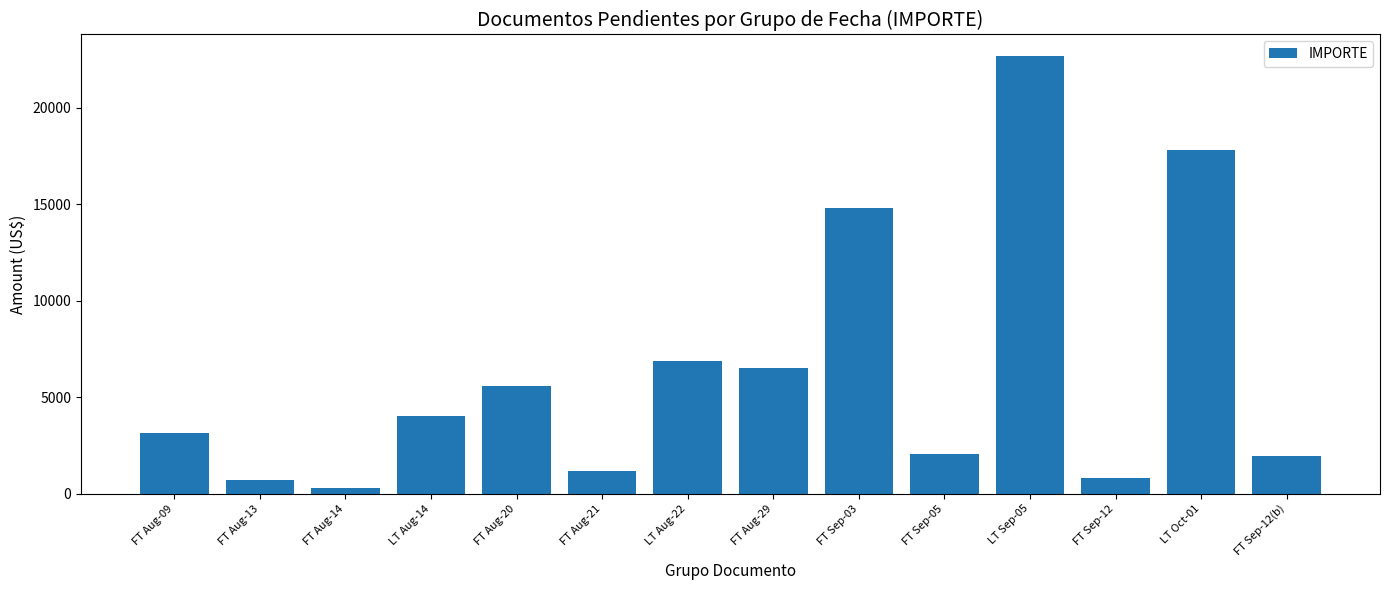

What position from the right is FT Aug-09?

14